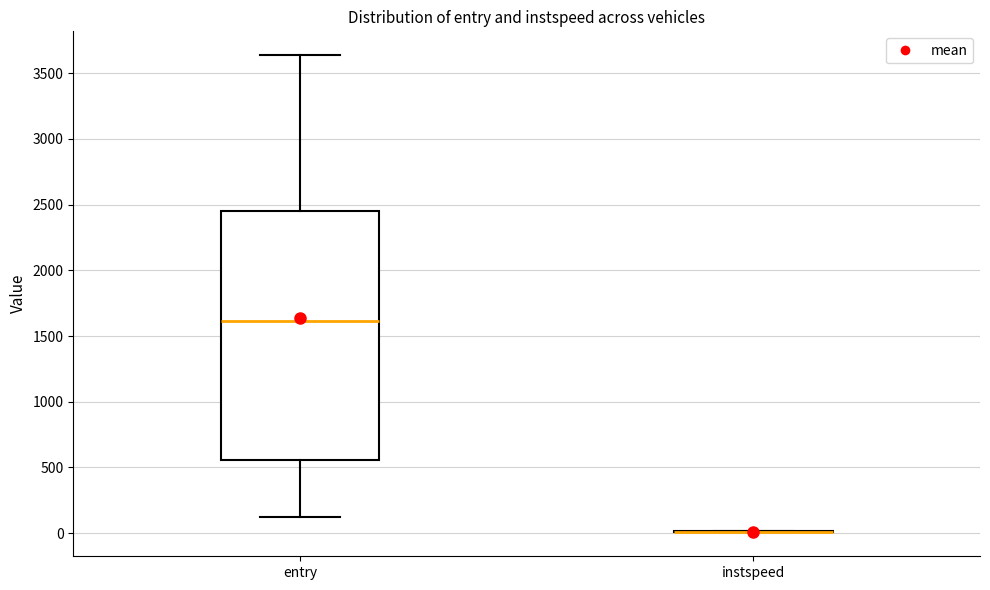

Where is the upper edge of the box for entry on the y-axis? The values are not printed on the chart, so give them approximately, as read against the axis.

2450